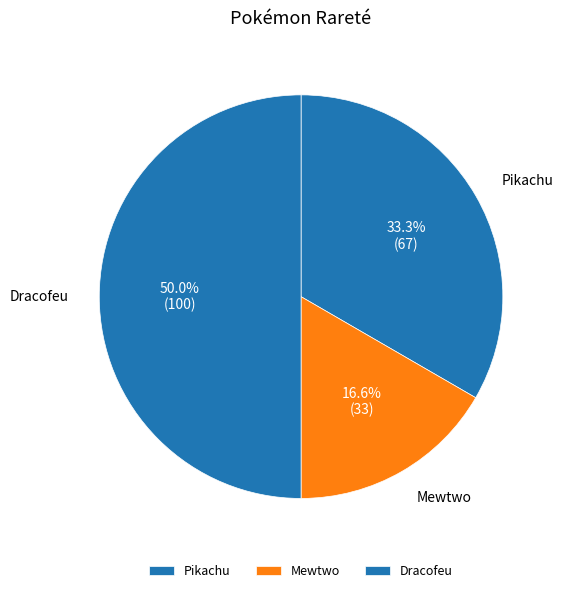

Does Pikachu represent more than half of the total?

No